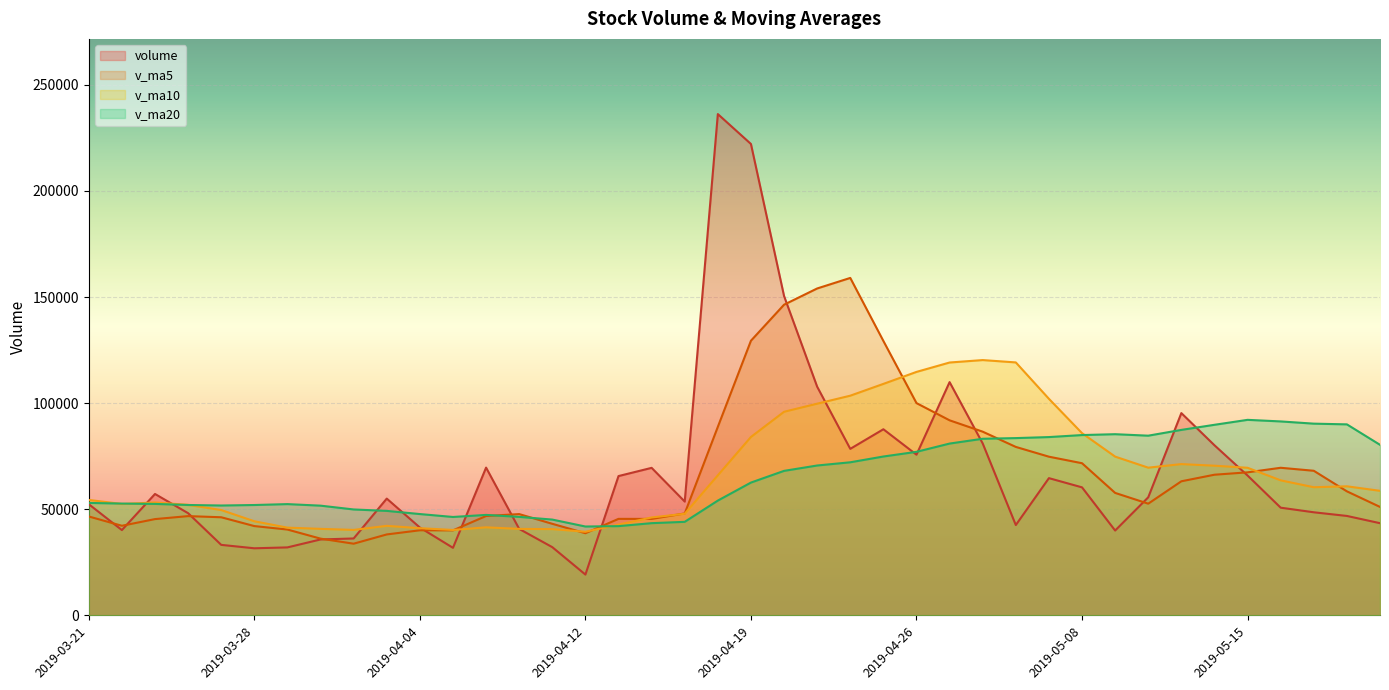

Reading right to left, what are all the values shown in this chart?

volume: 2019-05-21=43443.3	2019-05-20=46854.6	2019-05-17=48579.0	2019-05-16=50745.8	2019-05-15=65901.1	2019-05-14=80152.0	2019-05-13=95308.0	2019-05-10=55641.8	2019-05-09=39978.0	2019-05-08=60321.8	2019-05-07=64665.9	2019-05-06=42563.8	2019-04-30=81003.4	2019-04-29=109909.7	2019-04-26=75713.3	2019-04-25=87697.4	2019-04-24=78464.9	2019-04-23=107752.0	2019-04-22=150476.4	2019-04-19=222106.6	2019-04-18=236194.6	2019-04-17=53625.6	2019-04-16=69514.0	2019-04-15=65639.7	2019-04-12=19231.0	2019-04-11=32145.8	2019-04-10=40749.6	2019-04-09=69627.8	2019-04-08=31832.5	2019-04-04=41399.4	2019-04-03=55028.2	2019-04-02=36242.9	2019-04-01=35773.9	2019-03-29=32033.2	2019-03-28=31617.0	2019-03-27=33227.7	2019-03-26=48159.1	2019-03-25=57207.3	2019-03-22=40196.8	2019-03-21=52388.6
v_ma5: 2019-05-21=51104.8	2019-05-20=58446.5	2019-05-17=68137.2	2019-05-16=69549.8	2019-05-15=67396.2	2019-05-14=66280.3	2019-05-13=63183.1	2019-05-10=52634.3	2019-05-09=57706.6	2019-05-08=71692.9	2019-05-07=74771.2	2019-05-06=79377.5	2019-04-30=86557.7	2019-04-29=91907.4	2019-04-26=100020.8	2019-04-25=129299.5	2019-04-24=158998.9	2019-04-23=154031.0	2019-04-22=146383.5	2019-04-19=129416.1	2019-04-18=88841.0	2019-04-17=48031.2	2019-04-16=45456.0	2019-04-15=45478.8	2019-04-12=38717.3	2019-04-11=43151.0	2019-04-10=47727.5	2019-04-09=46826.2	2019-04-08=40055.4	2019-04-04=40095.5	2019-04-03=38139.0	2019-04-02=33778.9	2019-04-01=36162.2	2019-03-29=40448.8	2019-03-28=42081.6	2019-03-27=46235.9	2019-03-26=46773.7	2019-03-25=45369.8	2019-03-22=42228.2	2019-03-21=46607.9
v_ma10: 2019-05-21=58692.6	2019-05-20=60814.8	2019-05-17=60385.7	2019-05-16=63628.2	2019-05-15=69544.6	2019-05-14=70525.8	2019-05-13=71280.3	2019-05-10=69596.0	2019-05-09=74807.0	2019-05-08=85856.9	2019-05-07=102035.4	2019-05-06=119188.2	2019-04-30=120294.4	2019-04-29=119145.4	2019-04-26=114718.4	2019-04-25=109070.2	2019-04-24=103515.1	2019-04-23=99743.5	2019-04-22=95931.1	2019-04-19=84066.7	2019-04-18=65996.0	2019-04-17=47879.4	2019-04-16=46141.1	2019-04-15=42767.1	2019-04-12=39406.4	2019-04-11=40645.0	2019-04-10=40753.2	2019-04-09=41494.2	2019-04-08=40252.1	2019-04-04=41088.6	2019-04-03=42187.5	2019-04-02=40276.3	2019-04-01=40766.0	2019-03-29=41338.6	2019-03-28=44344.8	2019-03-27=49636.8	2019-03-26=52085.7	2019-03-25=53187.1	2019-03-22=52493.1	2019-03-21=54400.6
v_ma20: 2019-05-21=80363.9	2019-05-20=90001.5	2019-05-17=90340.1	2019-05-16=91386.8	2019-05-15=92131.5	2019-05-14=89798.0	2019-05-13=87397.7	2019-05-10=84669.8	2019-05-09=85369.1	2019-05-08=84961.8	2019-05-07=84015.7	2019-05-06=83533.8	2019-04-30=83217.8	2019-04-29=80956.3	2019-04-26=77062.4	2019-04-25=74857.6	2019-04-24=72134.1	2019-04-23=70618.9	2019-04-22=68091.6	2019-04-19=62577.6	2019-04-18=54091.7	2019-04-17=44077.8	2019-04-16=43453.5	2019-04-15=42052.8	2019-04-12=41875.6	2019-04-11=45140.9	2019-04-10=46419.5	2019-04-09=47340.6	2019-04-08=46372.6	2019-04-04=47744.6	2019-04-03=49231.8	2019-04-02=49911.4	2019-04-01=51701.0	2019-03-29=52430.5	2019-03-28=52003.8	2019-03-27=51770.4	2019-03-26=52017.4	2019-03-25=52518.8	2019-03-22=52677.6	2019-03-21=52996.1